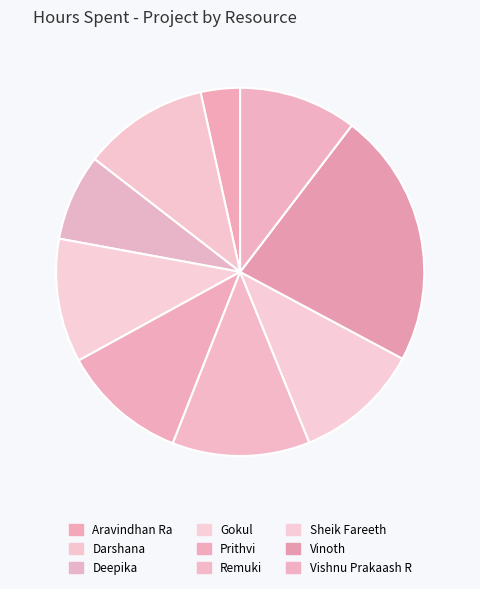

Count the number of slices in the pie.

9